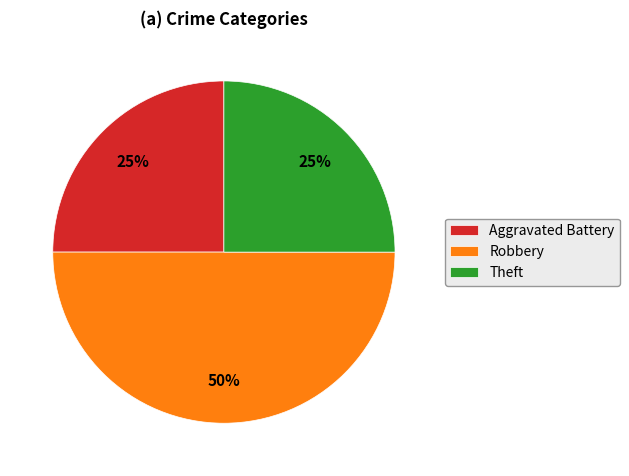

How many slices are in this pie chart?

3